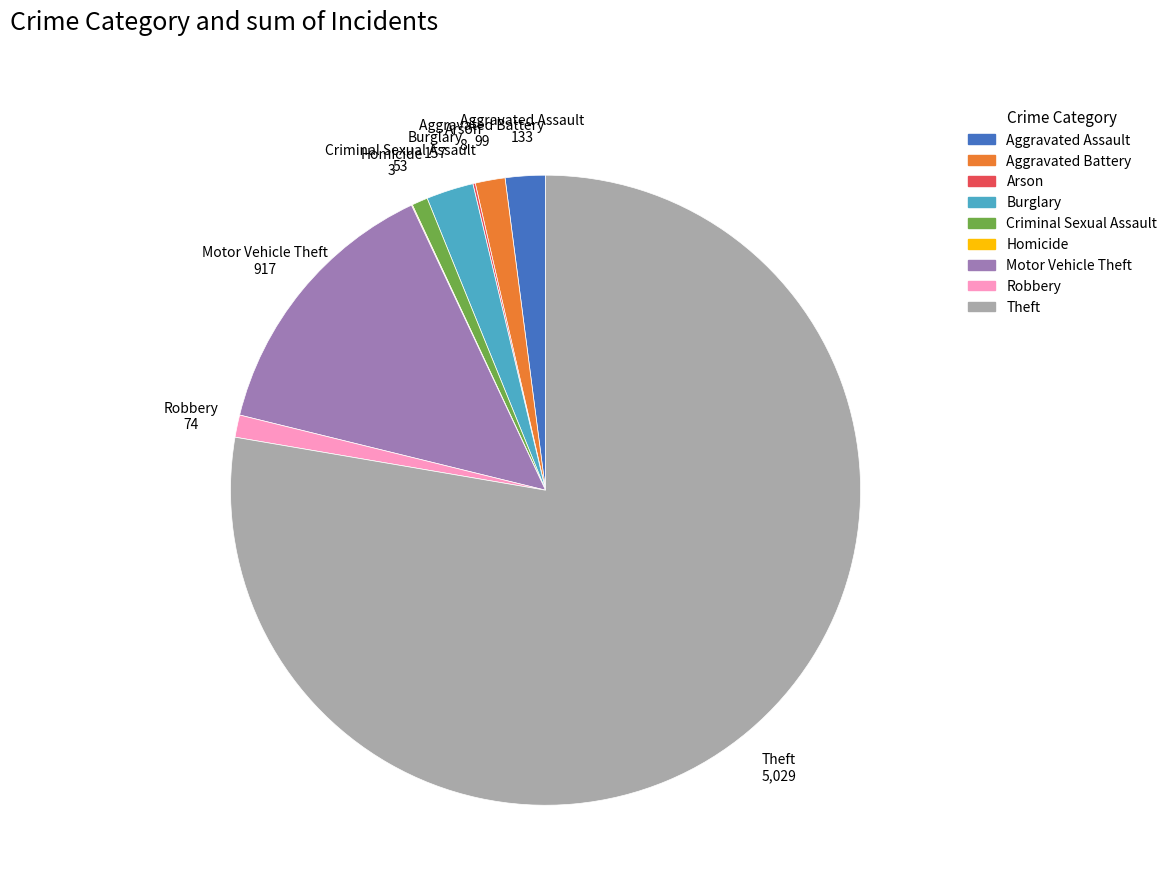

Does Theft represent more than half of the total?

Yes